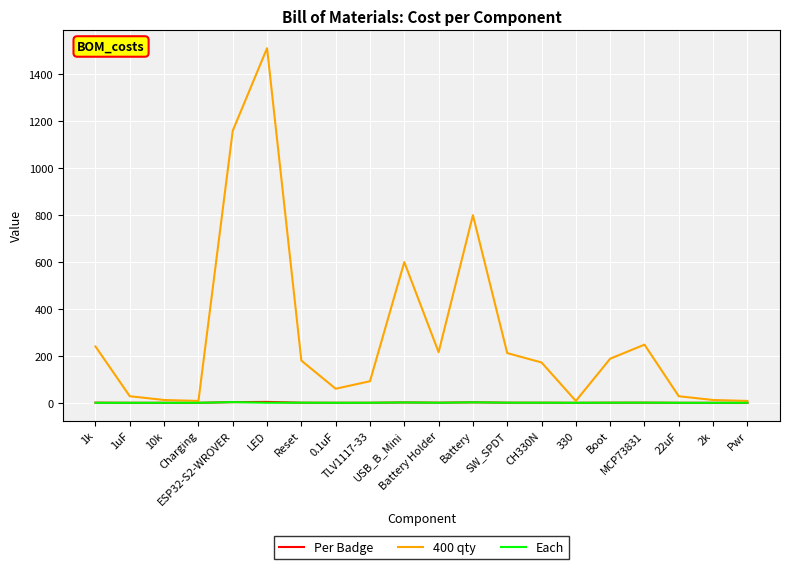

Which series has the widest spread of values?

400 qty